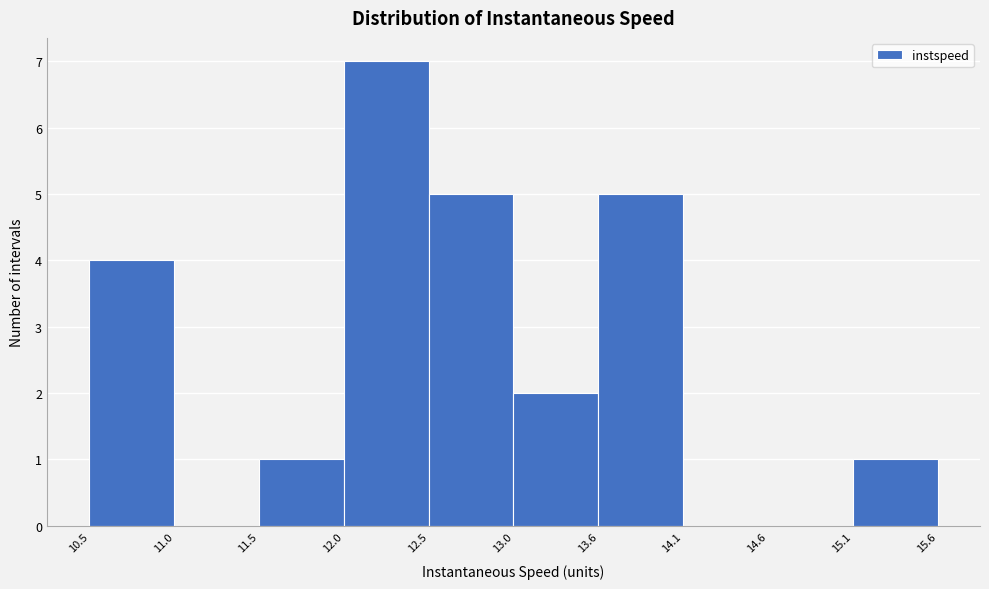

Which range on the x-axis has the tallest bar?

12.0 to 12.5